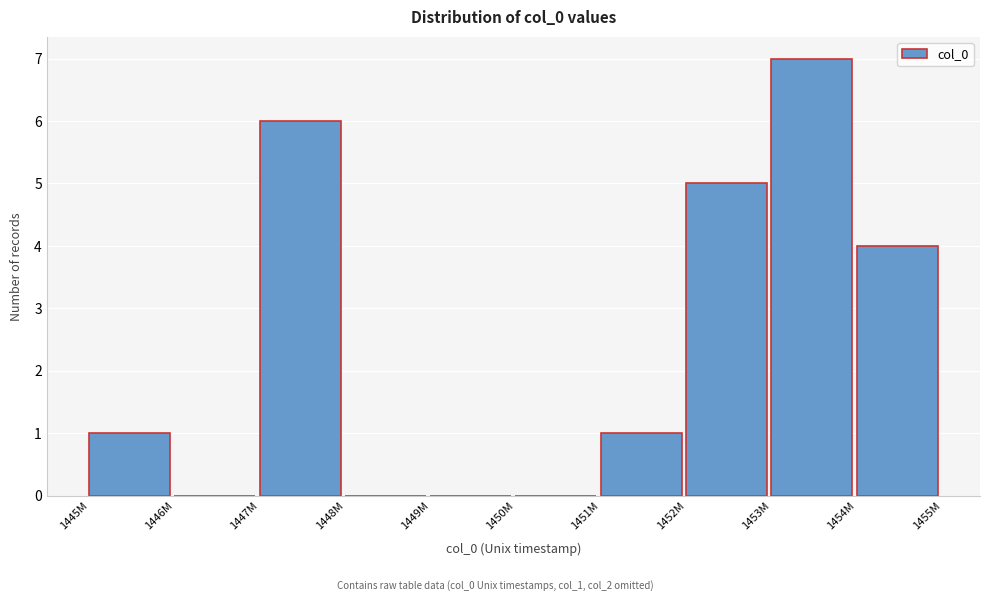

Reading left to right, list all the values displayed in this chart.

1445M=1	1446M=0	1447M=6	1448M=0	1449M=0	1450M=0	1451M=1	1452M=5	1453M=7	1454M=4